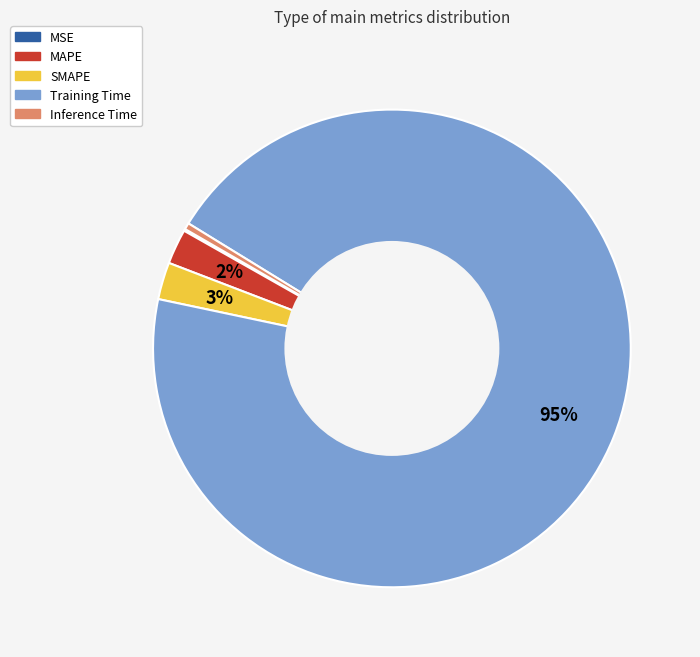

Combined, do Inference Time and SMAPE account for over 50%?

No